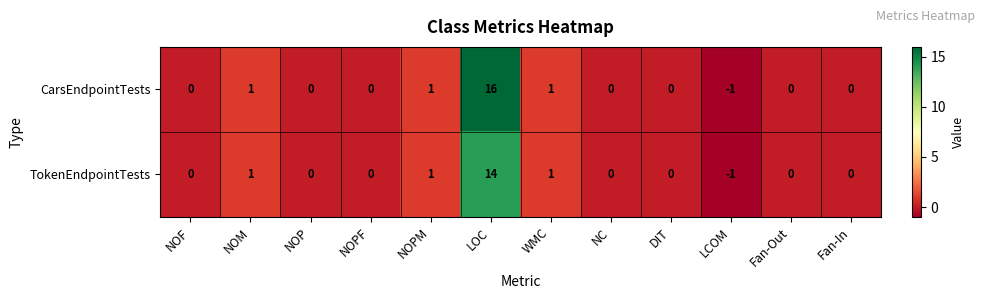

How many categories are shown in the chart?

12